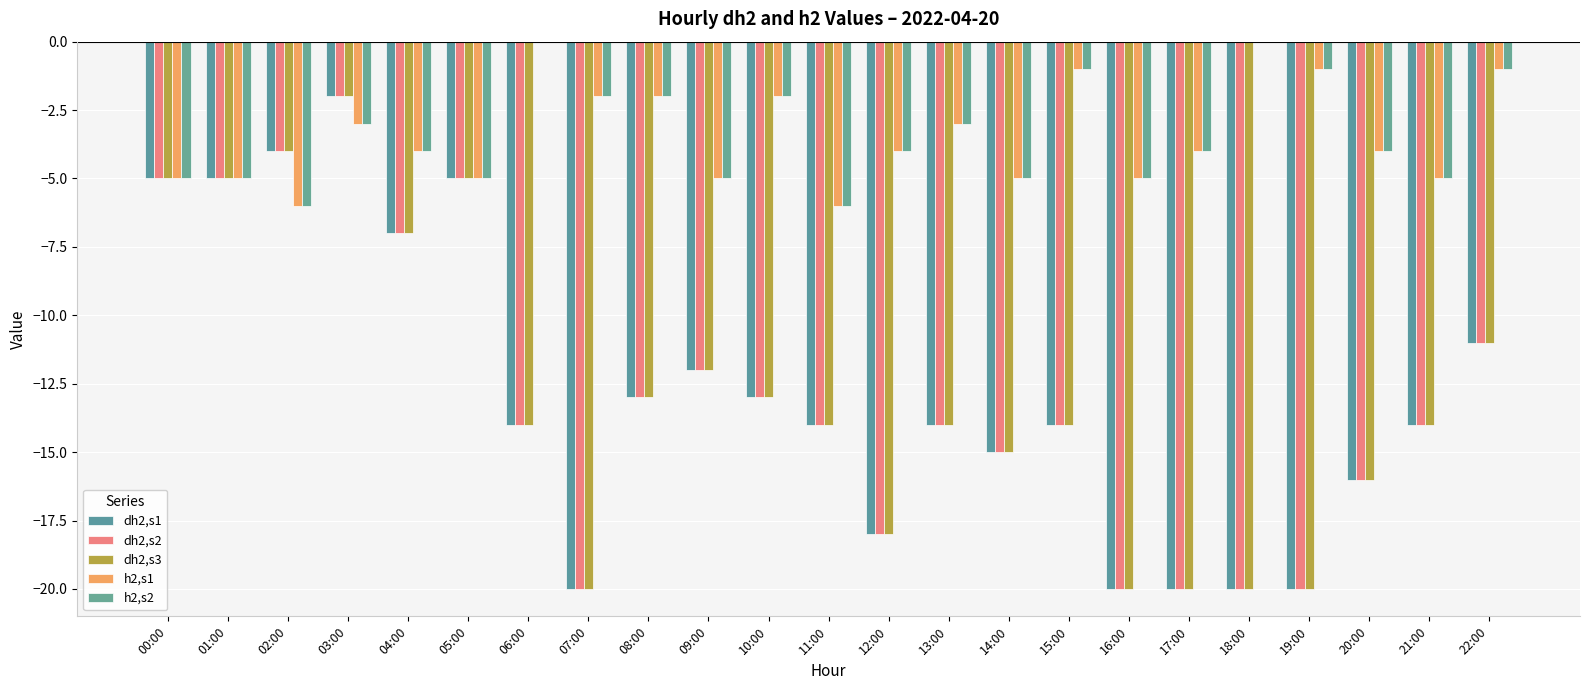

What is the difference between the dh2,s1 values at 03:00 and 09:00?

10